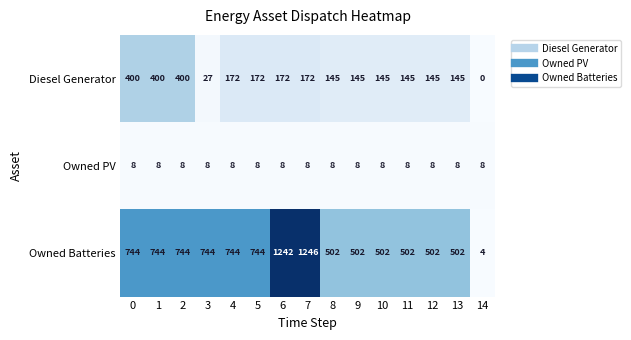

Between 0 and 11, which series saw the biggest shift?

Diesel Generator